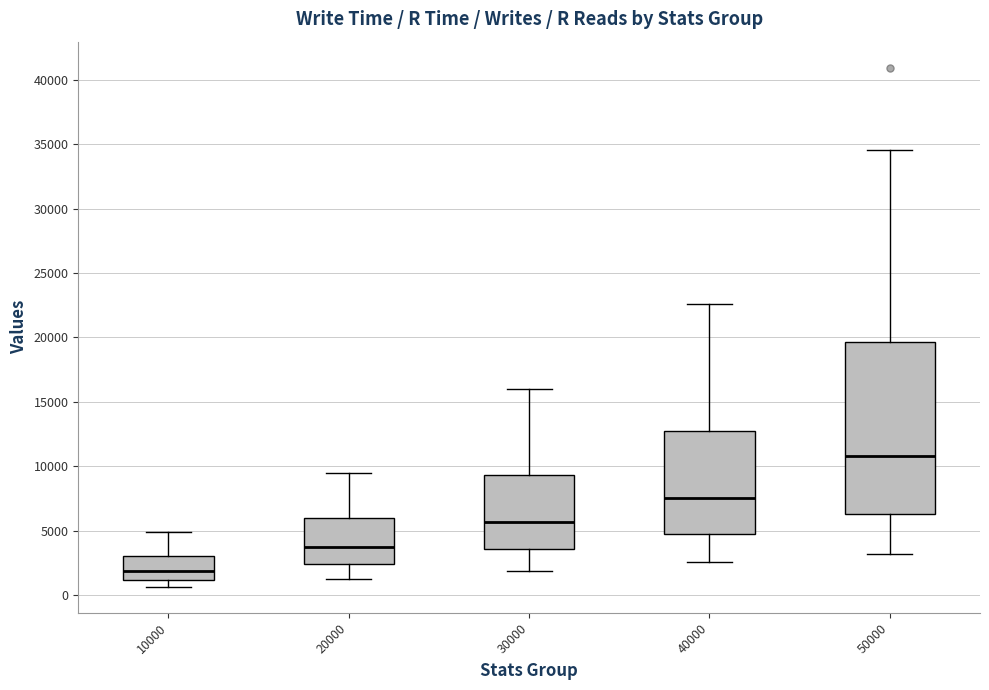

Reading left to right, transcribe this box plot: for each box, give where its median line is, the range the box spans, and where its two whiskers end, as read against the y-axis. The values are not printed on the chart, so give them approximately, as read against the axis.

10000: median 2000, box 1000 to 3000, whiskers 500 to 5000
20000: median 4000, box 2500 to 6000, whiskers 1500 to 9500
30000: median 5500, box 3500 to 9500, whiskers 2000 to 16000
40000: median 7500, box 4500 to 13000, whiskers 2500 to 22500
50000: median 11000, box 6500 to 19500, whiskers 3000 to 34500